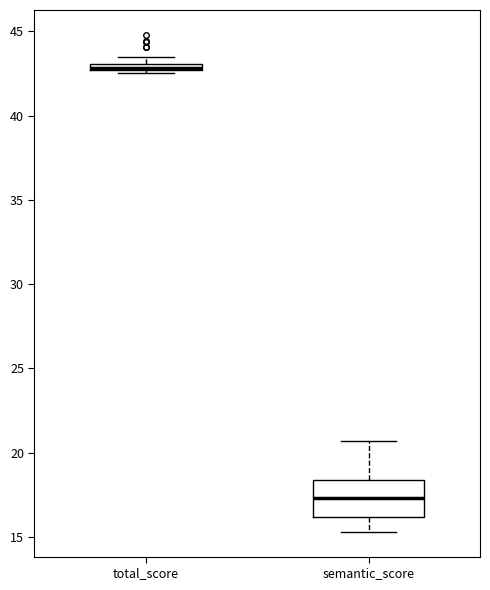

Where is the upper edge of the box for semantic_score on the y-axis? The values are not printed on the chart, so give them approximately, as read against the axis.

18.5